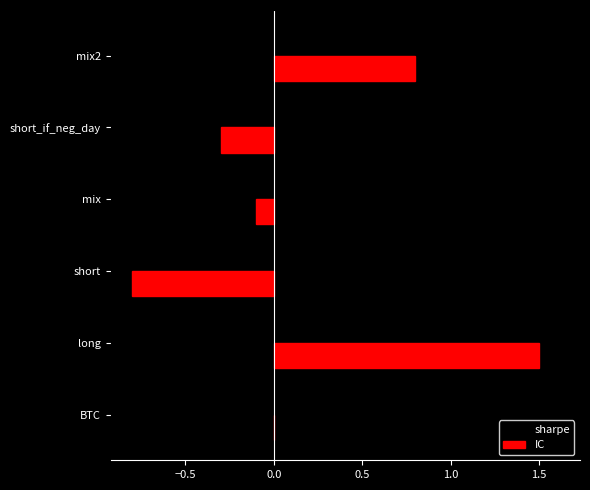

At which category is the sum across all series the highest?

long